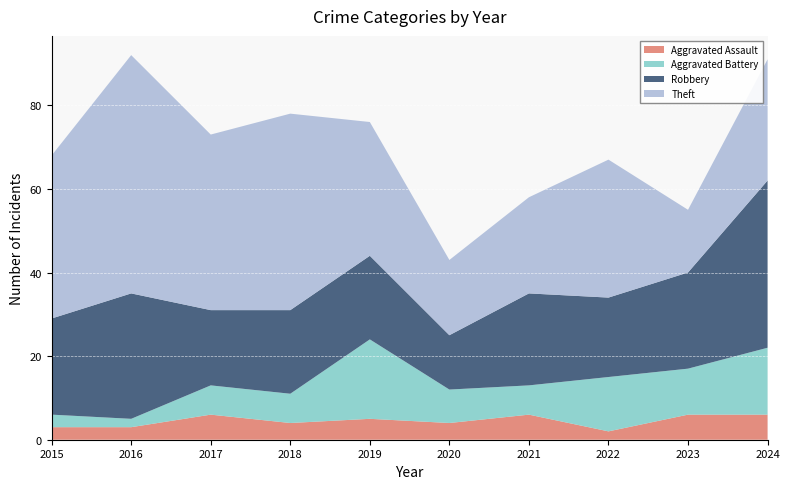

Reading right to left, extract all data points from this chart.

Aggravated Assault: 6	6	2	6	4	5	4	6	3	3
Aggravated Battery: 16	11	13	7	8	19	7	7	2	3
Robbery: 40	23	19	22	13	20	20	18	30	23
Theft: 29	15	33	23	18	32	47	42	57	39